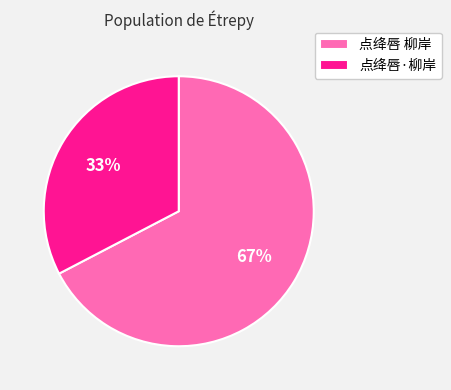

Is there any slice that represents more than half of the pie?

Yes